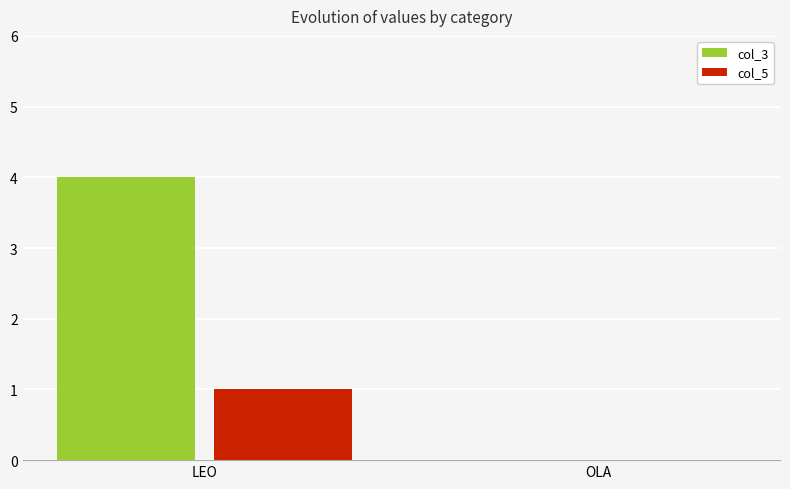

Reading left to right, extract all data points from this chart.

col_3: 4	0
col_5: 1	0